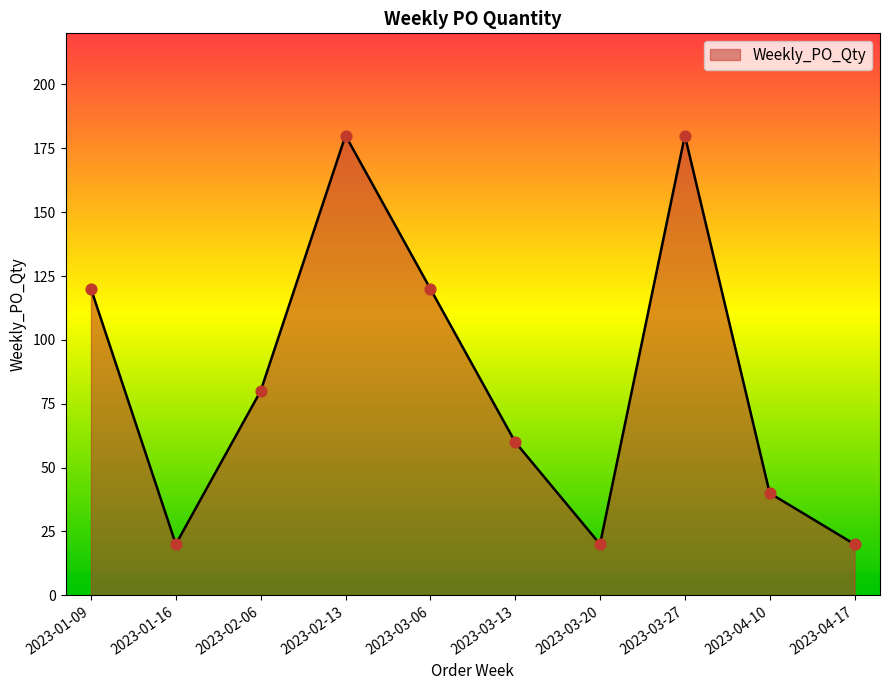

Approximately how many times larger is the value at 2023-03-13 compared to 2023-03-06?

0.5